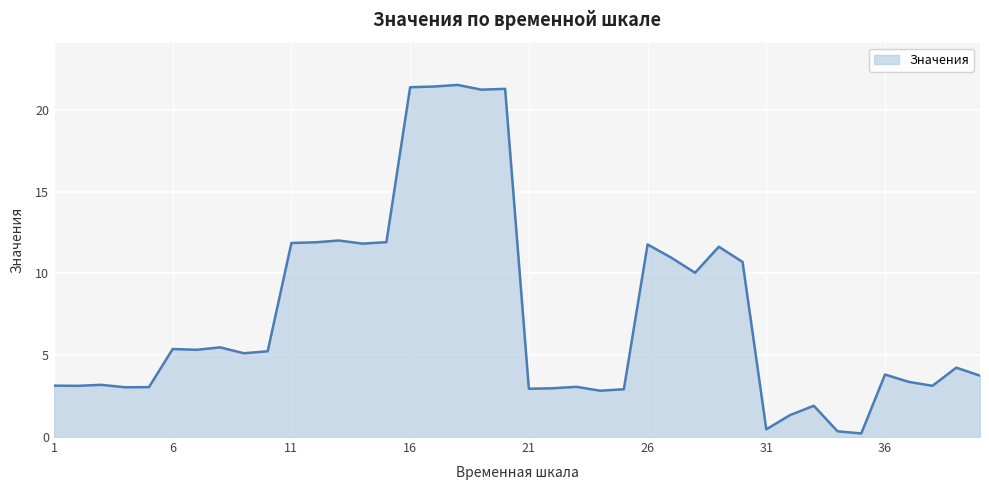

What is the difference between the maximum and minimum values?

21.3